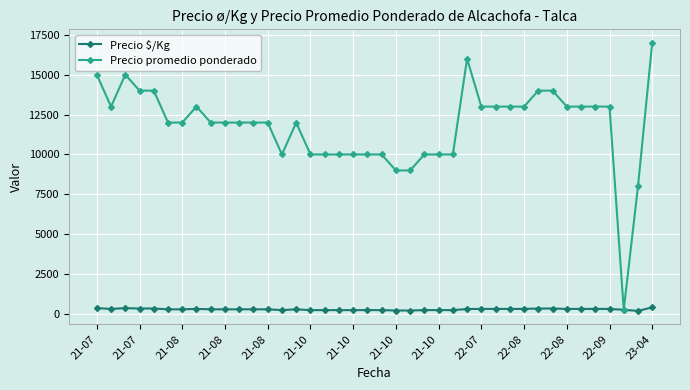

What is the greatest value displayed?

17000